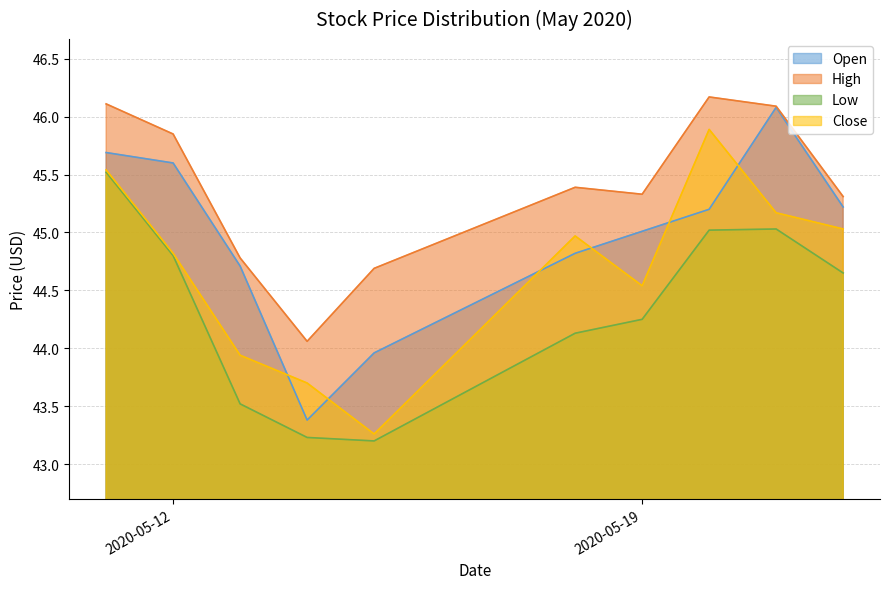

The High series shows 61.4 at 2020-05-19. True or false?

False